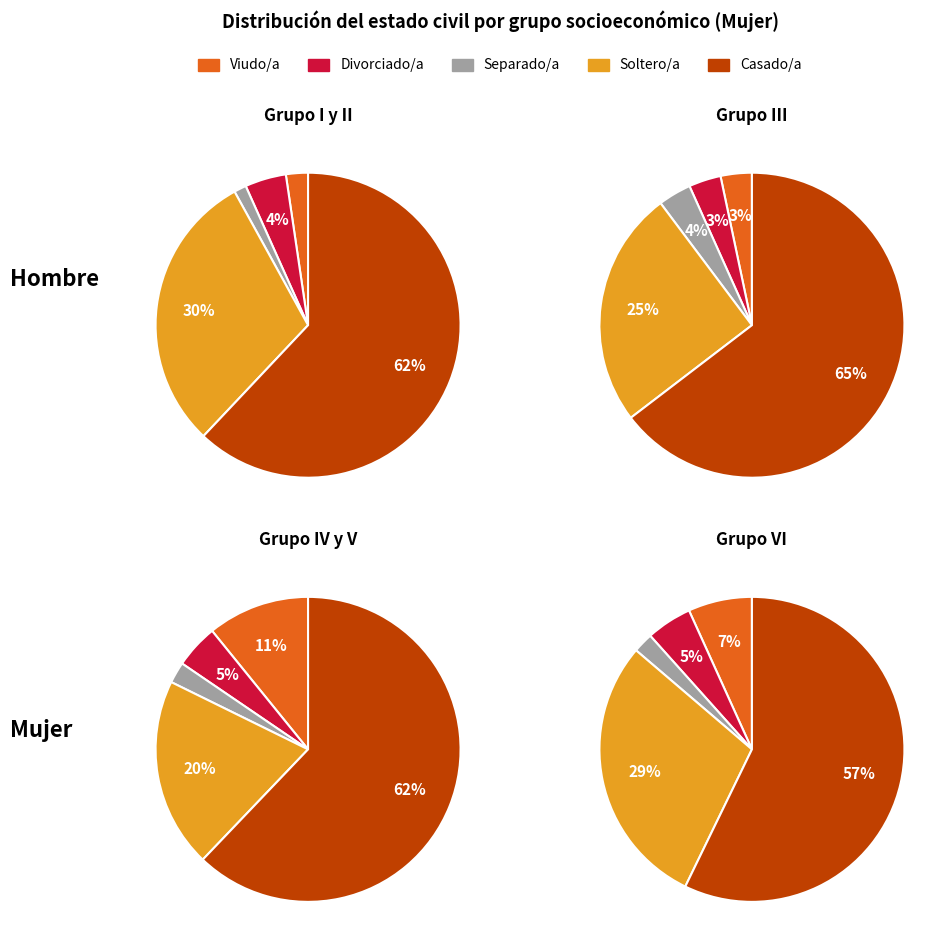

Which category has the smallest portion of the pie?

Separado/a